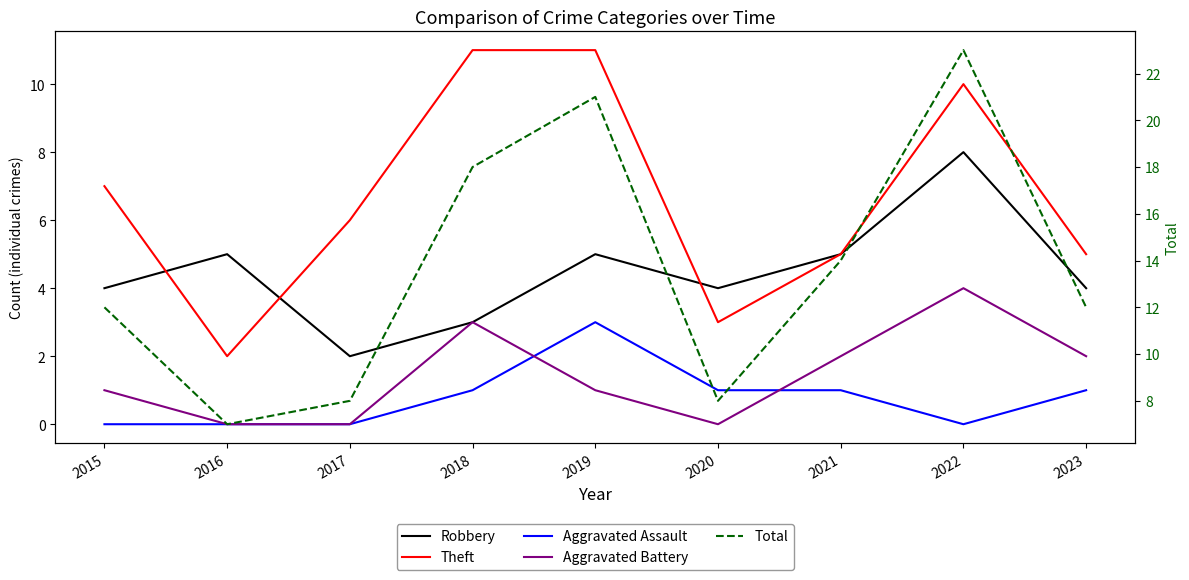

Reading left to right, transcribe all the data shown in this chart.

Robbery: 2015=4	2016=5	2017=2	2018=3	2019=5	2020=4	2021=5	2022=8	2023=4
Theft: 2015=7	2016=2	2017=6	2018=11	2019=11	2020=3	2021=5	2022=10	2023=5
Aggravated Assault: 2015=0	2016=0	2017=0	2018=1	2019=3	2020=1	2021=1	2022=0	2023=1
Aggravated Battery: 2015=1	2016=0	2017=0	2018=3	2019=1	2020=0	2021=2	2022=4	2023=2
Total: 2015=12	2016=7	2017=8	2018=18	2019=21	2020=8	2021=14	2022=23	2023=12